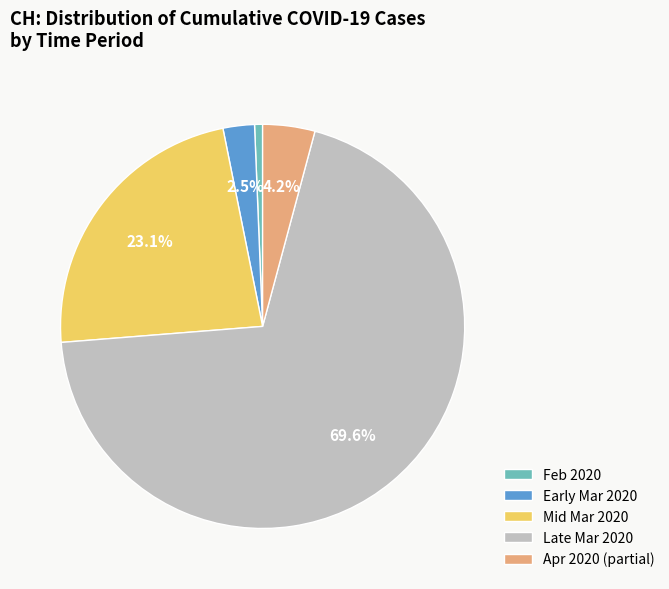

What percentage do Apr 2020 (partial) and Mid Mar 2020 together represent?

27.3%